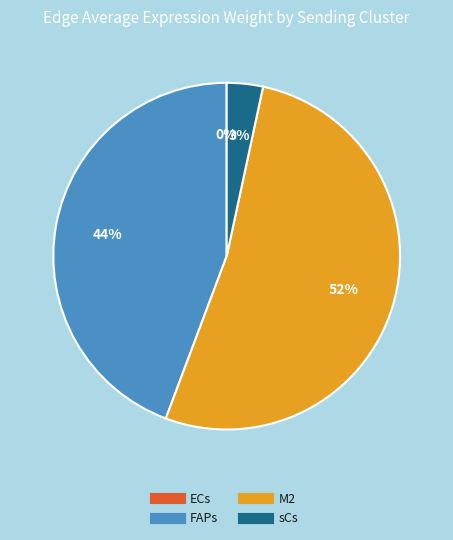

Which category has the biggest portion of the pie?

M2